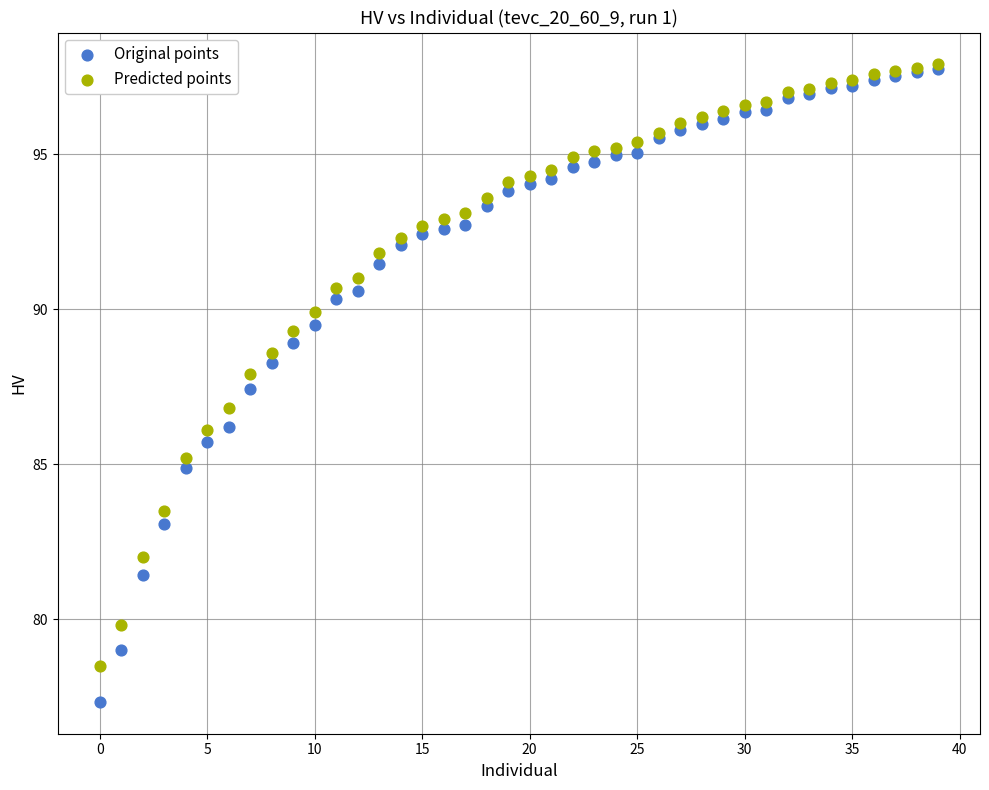

What are all the series names shown in the legend?

Original points, Predicted points